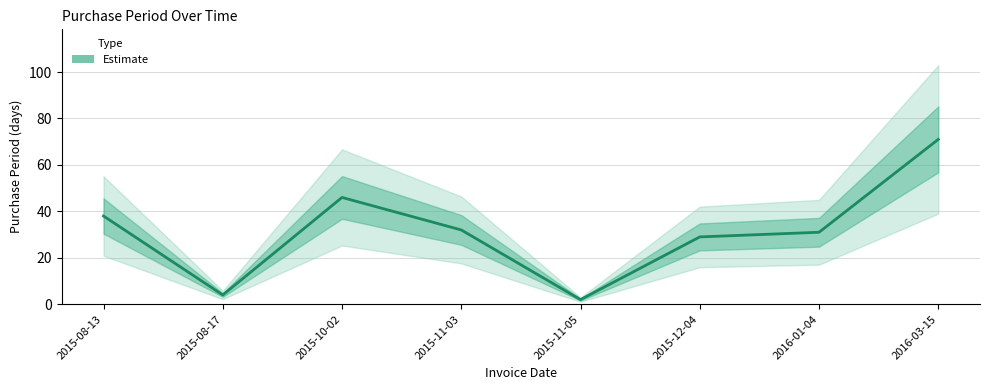

Rank the categories by value from lowest to highest.

2015-11-05, 2015-08-17, 2015-12-04, 2016-01-04, 2015-11-03, 2015-08-13, 2015-10-02, 2016-03-15